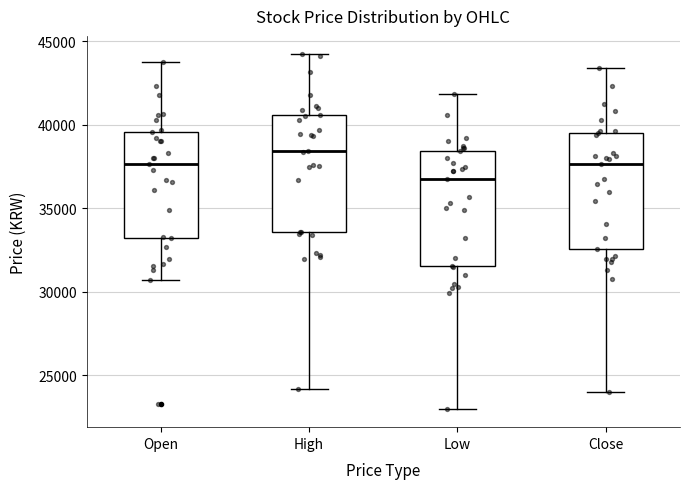

Which box's median line is the lowest?

Low